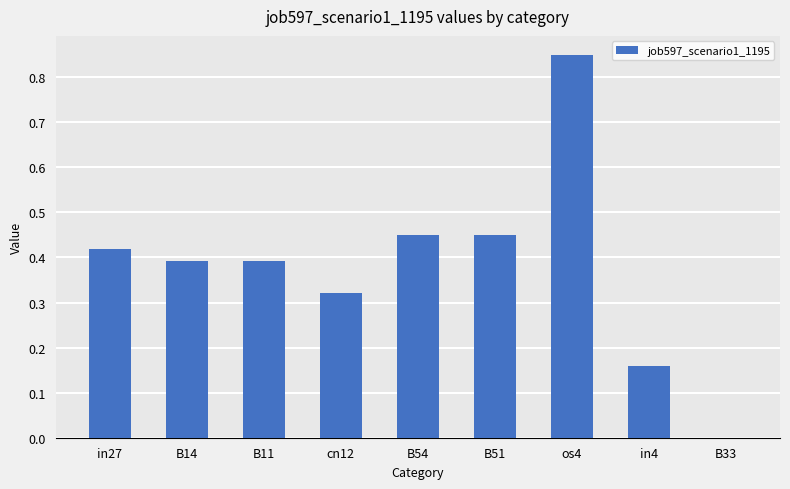

Which category has the highest value across all series?

os4